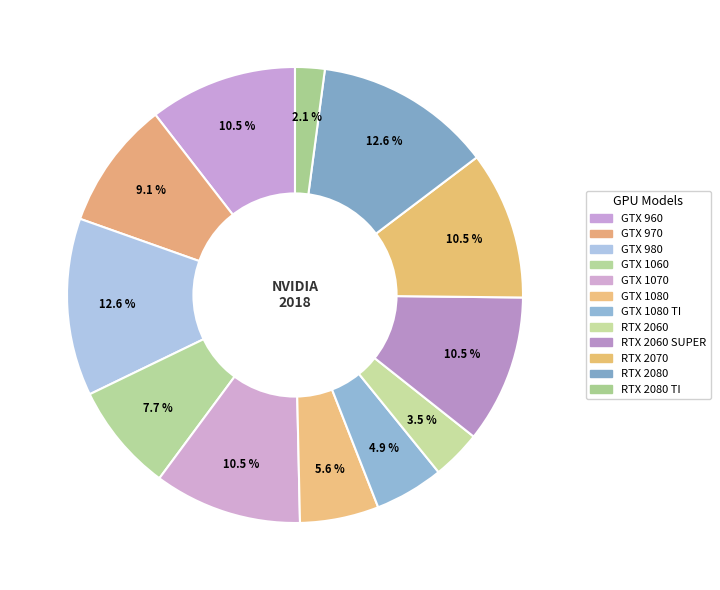

To the nearest percent, what is the difference between the largest and smallest slice percentages?

10%